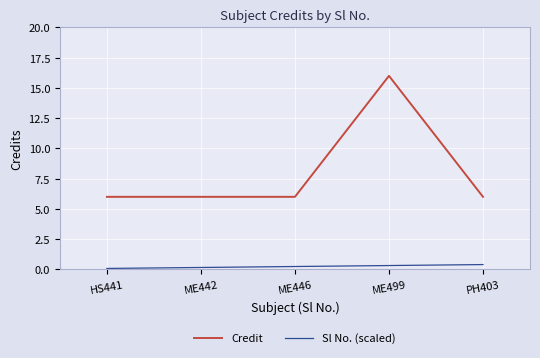

Between HS441 and ME499, which series saw the biggest shift?

Credit